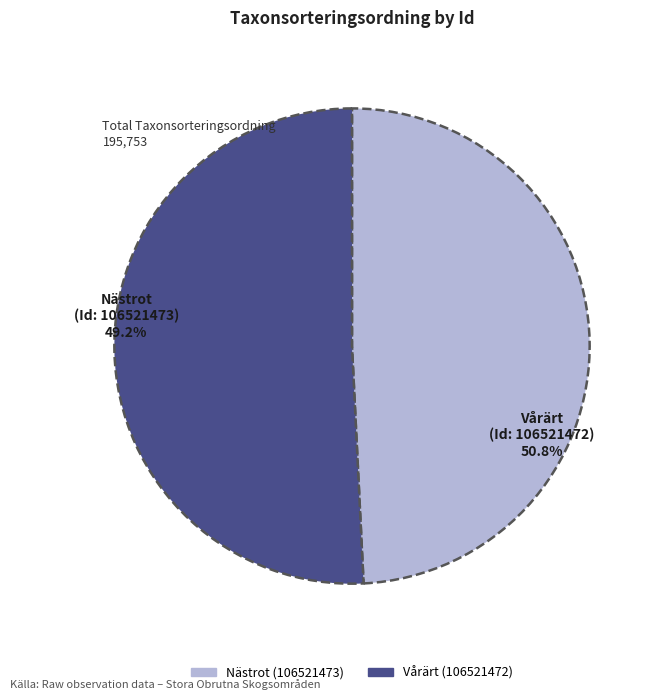

Is there any slice that represents more than half of the pie?

Yes